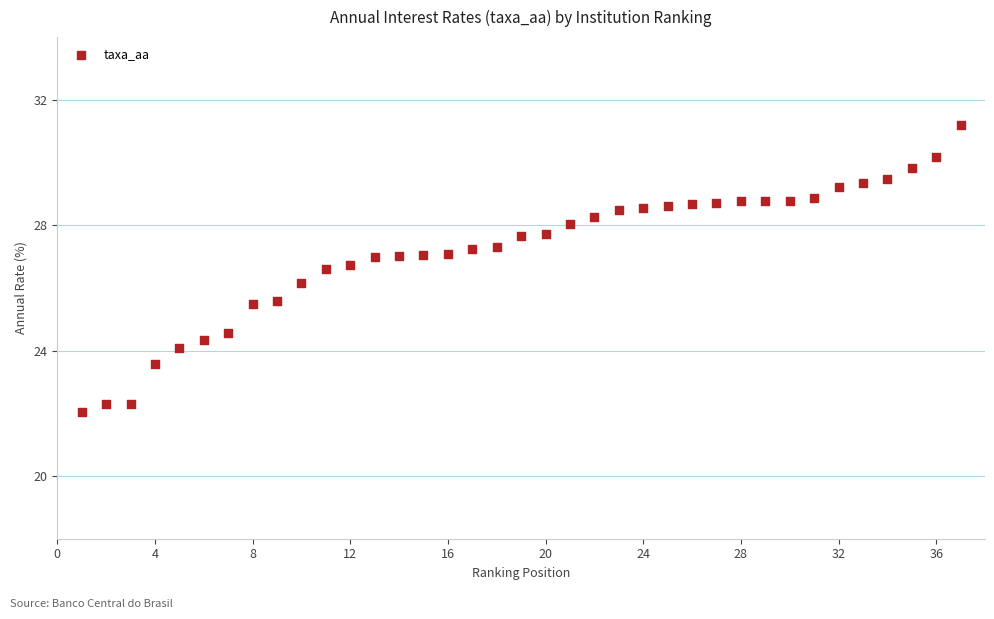

What is the range of Y values (max minus min)?

9.2